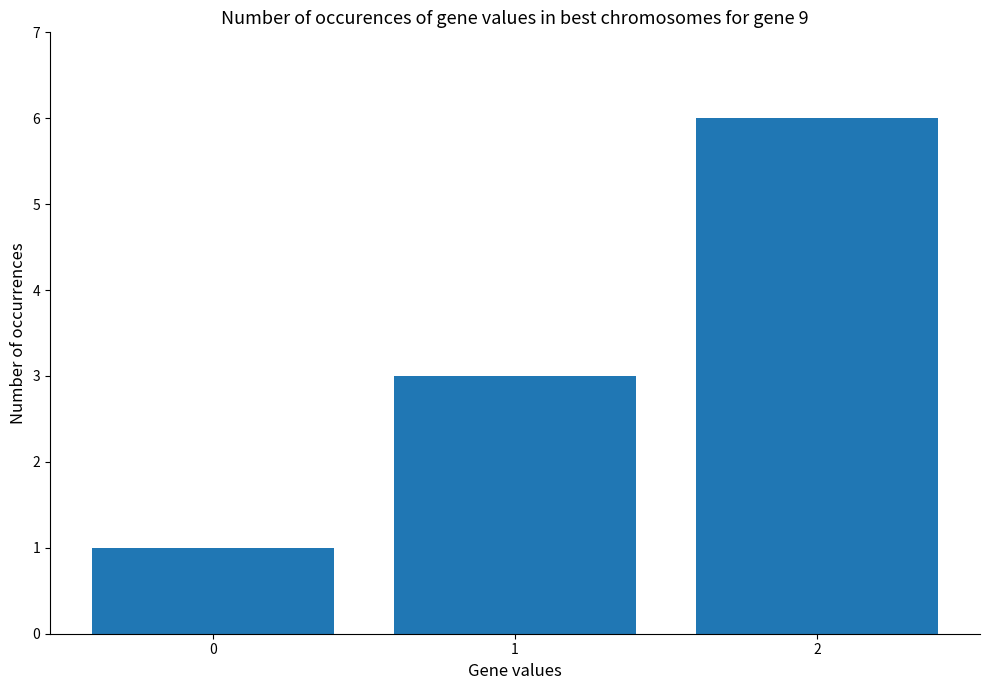

Rank the categories by value from highest to lowest.

2, 1, 0